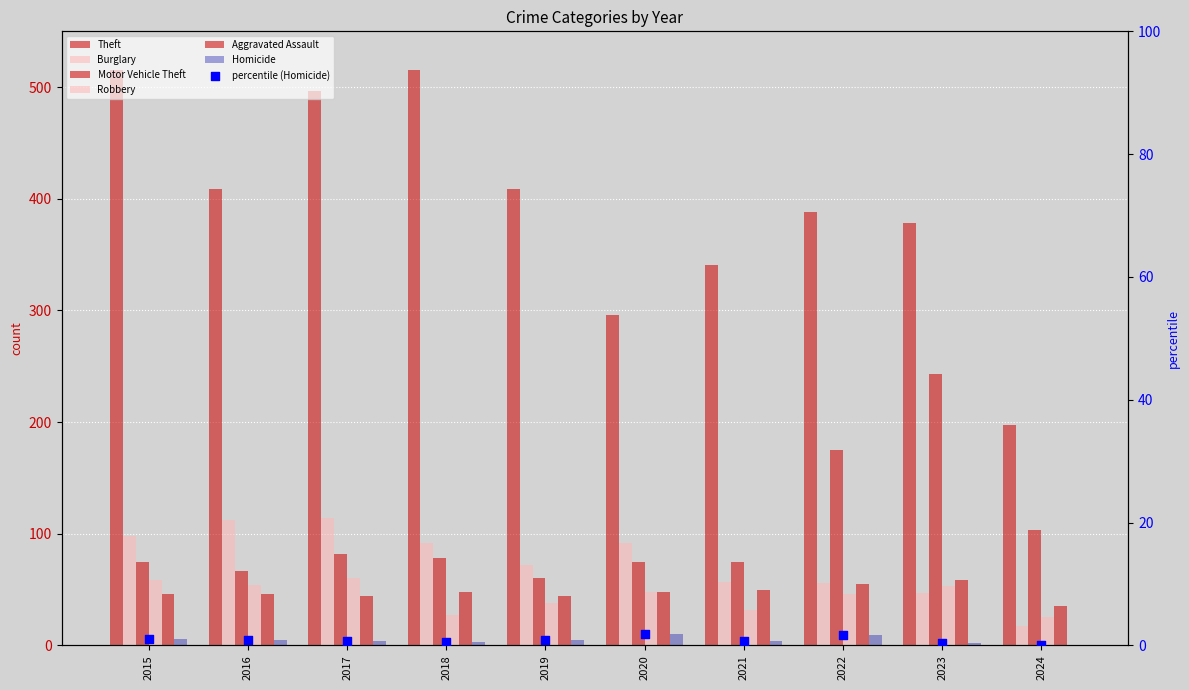

What are all the series names shown in the legend?

Aggravated Assault, Burglary, Motor Vehicle Theft, Robbery, Theft, Homicide